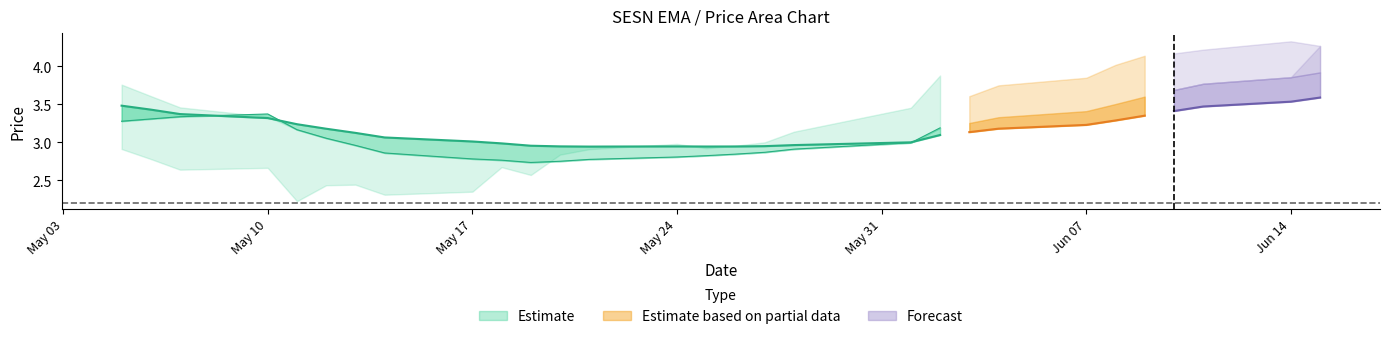

Which has a higher value, 2021-05-20 or 2021-06-15?

2021-06-15